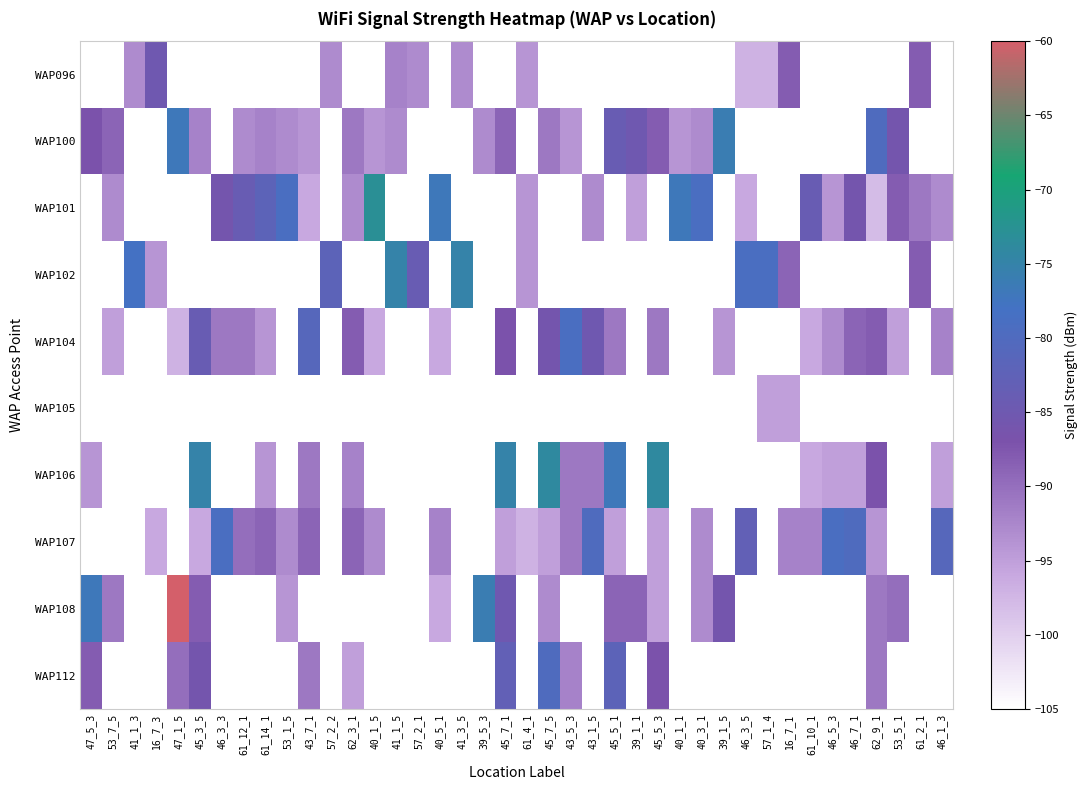

Reading left to right, extract all data points from this chart.

WAP096: 47_5_3=-105	53_7_5=-105	41_1_3=-93	16_7_3=-85	47_1_5=-105	45_3_5=-105	46_3_3=-105	61_12_1=-105	61_14_1=-105	53_1_5=-105	43_7_1=-105	57_2_2=-93	62_3_1=-105	40_1_5=-105	41_1_5=-92	57_2_1=-93	40_5_1=-105	41_3_5=-93	39_5_3=-105	45_7_1=-105	61_4_1=-94	45_7_5=-105	43_5_3=-105	43_1_5=-105	45_5_1=-105	39_1_1=-105	45_5_3=-105	40_1_1=-105	40_3_1=-105	39_1_5=-105	46_3_5=-97	57_1_4=-97	16_7_1=-88	61_10_1=-105	46_5_3=-105	46_7_1=-105	62_9_1=-105	53_5_1=-105	61_2_1=-88	46_1_3=-105
WAP100: 47_5_3=-87	53_7_5=-89	41_1_3=-105	16_7_3=-105	47_1_5=-77	45_3_5=-92	46_3_3=-105	61_12_1=-93	61_14_1=-92	53_1_5=-93	43_7_1=-94	57_2_2=-105	62_3_1=-91	40_1_5=-94	41_1_5=-93	57_2_1=-105	40_5_1=-105	41_3_5=-105	39_5_3=-93	45_7_1=-89	61_4_1=-105	45_7_5=-91	43_5_3=-94	43_1_5=-105	45_5_1=-84	39_1_1=-85	45_5_3=-88	40_1_1=-94	40_3_1=-93	39_1_5=-76	46_3_5=-105	57_1_4=-105	16_7_1=-105	61_10_1=-105	46_5_3=-105	46_7_1=-105	62_9_1=-80	53_5_1=-86	61_2_1=-105	46_1_3=-105
WAP101: 47_5_3=-105	53_7_5=-93	41_1_3=-105	16_7_3=-105	47_1_5=-105	45_3_5=-105	46_3_3=-86	61_12_1=-84	61_14_1=-82	53_1_5=-79	43_7_1=-96	57_2_2=-105	62_3_1=-93	40_1_5=-73	41_1_5=-105	57_2_1=-105	40_5_1=-77	41_3_5=-105	39_5_3=-105	45_7_1=-105	61_4_1=-94	45_7_5=-105	43_5_3=-105	43_1_5=-93	45_5_1=-105	39_1_1=-95	45_5_3=-105	40_1_1=-77	40_3_1=-79	39_1_5=-105	46_3_5=-96	57_1_4=-105	16_7_1=-105	61_10_1=-84	46_5_3=-94	46_7_1=-86	62_9_1=-98	53_5_1=-88	61_2_1=-91	46_1_3=-93
WAP102: 47_5_3=-105	53_7_5=-105	41_1_3=-78	16_7_3=-94	47_1_5=-105	45_3_5=-105	46_3_3=-105	61_12_1=-105	61_14_1=-105	53_1_5=-105	43_7_1=-105	57_2_2=-82	62_3_1=-105	40_1_5=-105	41_1_5=-75	57_2_1=-84	40_5_1=-105	41_3_5=-75	39_5_3=-105	45_7_1=-105	61_4_1=-94	45_7_5=-105	43_5_3=-105	43_1_5=-105	45_5_1=-105	39_1_1=-105	45_5_3=-105	40_1_1=-105	40_3_1=-105	39_1_5=-105	46_3_5=-79	57_1_4=-79	16_7_1=-89	61_10_1=-105	46_5_3=-105	46_7_1=-105	62_9_1=-105	53_5_1=-105	61_2_1=-88	46_1_3=-105
WAP104: 47_5_3=-105	53_7_5=-95	41_1_3=-105	16_7_3=-105	47_1_5=-97	45_3_5=-84	46_3_3=-91	61_12_1=-91	61_14_1=-94	53_1_5=-105	43_7_1=-81	57_2_2=-105	62_3_1=-88	40_1_5=-96	41_1_5=-105	57_2_1=-105	40_5_1=-96	41_3_5=-105	39_5_3=-105	45_7_1=-87	61_4_1=-105	45_7_5=-86	43_5_3=-79	43_1_5=-85	45_5_1=-91	39_1_1=-105	45_5_3=-91	40_1_1=-105	40_3_1=-105	39_1_5=-94	46_3_5=-105	57_1_4=-105	16_7_1=-105	61_10_1=-96	46_5_3=-93	46_7_1=-89	62_9_1=-88	53_5_1=-95	61_2_1=-105	46_1_3=-92
WAP105: 47_5_3=-105	53_7_5=-105	41_1_3=-105	16_7_3=-105	47_1_5=-105	45_3_5=-105	46_3_3=-105	61_12_1=-105	61_14_1=-105	53_1_5=-105	43_7_1=-105	57_2_2=-105	62_3_1=-105	40_1_5=-105	41_1_5=-105	57_2_1=-105	40_5_1=-105	41_3_5=-105	39_5_3=-105	45_7_1=-105	61_4_1=-105	45_7_5=-105	43_5_3=-105	43_1_5=-105	45_5_1=-105	39_1_1=-105	45_5_3=-105	40_1_1=-105	40_3_1=-105	39_1_5=-105	46_3_5=-105	57_1_4=-95	16_7_1=-95	61_10_1=-105	46_5_3=-105	46_7_1=-105	62_9_1=-105	53_5_1=-105	61_2_1=-105	46_1_3=-105
WAP106: 47_5_3=-94	53_7_5=-105	41_1_3=-105	16_7_3=-105	47_1_5=-105	45_3_5=-75	46_3_3=-105	61_12_1=-105	61_14_1=-94	53_1_5=-105	43_7_1=-91	57_2_2=-105	62_3_1=-92	40_1_5=-105	41_1_5=-105	57_2_1=-105	40_5_1=-105	41_3_5=-105	39_5_3=-105	45_7_1=-75	61_4_1=-105	45_7_5=-74	43_5_3=-91	43_1_5=-91	45_5_1=-77	39_1_1=-105	45_5_3=-74	40_1_1=-105	40_3_1=-105	39_1_5=-105	46_3_5=-105	57_1_4=-105	16_7_1=-105	61_10_1=-96	46_5_3=-95	46_7_1=-95	62_9_1=-87	53_5_1=-105	61_2_1=-105	46_1_3=-95
WAP107: 47_5_3=-105	53_7_5=-105	41_1_3=-105	16_7_3=-96	47_1_5=-105	45_3_5=-96	46_3_3=-79	61_12_1=-90	61_14_1=-89	53_1_5=-93	43_7_1=-89	57_2_2=-105	62_3_1=-89	40_1_5=-93	41_1_5=-105	57_2_1=-105	40_5_1=-92	41_3_5=-105	39_5_3=-105	45_7_1=-95	61_4_1=-97	45_7_5=-95	43_5_3=-91	43_1_5=-80	45_5_1=-95	39_1_1=-105	45_5_3=-95	40_1_1=-105	40_3_1=-93	39_1_5=-105	46_3_5=-83	57_1_4=-105	16_7_1=-92	61_10_1=-92	46_5_3=-79	46_7_1=-80	62_9_1=-94	53_5_1=-105	61_2_1=-105	46_1_3=-81
WAP108: 47_5_3=-77	53_7_5=-91	41_1_3=-105	16_7_3=-105	47_1_5=-60	45_3_5=-88	46_3_3=-105	61_12_1=-105	61_14_1=-105	53_1_5=-94	43_7_1=-105	57_2_2=-105	62_3_1=-105	40_1_5=-105	41_1_5=-105	57_2_1=-105	40_5_1=-96	41_3_5=-105	39_5_3=-76	45_7_1=-85	61_4_1=-105	45_7_5=-93	43_5_3=-105	43_1_5=-105	45_5_1=-89	39_1_1=-89	45_5_3=-95	40_1_1=-105	40_3_1=-93	39_1_5=-86	46_3_5=-105	57_1_4=-105	16_7_1=-105	61_10_1=-105	46_5_3=-105	46_7_1=-105	62_9_1=-91	53_5_1=-90	61_2_1=-105	46_1_3=-105
WAP112: 47_5_3=-88	53_7_5=-105	41_1_3=-105	16_7_3=-105	47_1_5=-90	45_3_5=-86	46_3_3=-105	61_12_1=-105	61_14_1=-105	53_1_5=-105	43_7_1=-91	57_2_2=-105	62_3_1=-95	40_1_5=-105	41_1_5=-105	57_2_1=-105	40_5_1=-105	41_3_5=-105	39_5_3=-105	45_7_1=-83	61_4_1=-105	45_7_5=-80	43_5_3=-92	43_1_5=-105	45_5_1=-82	39_1_1=-105	45_5_3=-87	40_1_1=-105	40_3_1=-105	39_1_5=-105	46_3_5=-105	57_1_4=-105	16_7_1=-105	61_10_1=-105	46_5_3=-105	46_7_1=-105	62_9_1=-91	53_5_1=-105	61_2_1=-105	46_1_3=-105